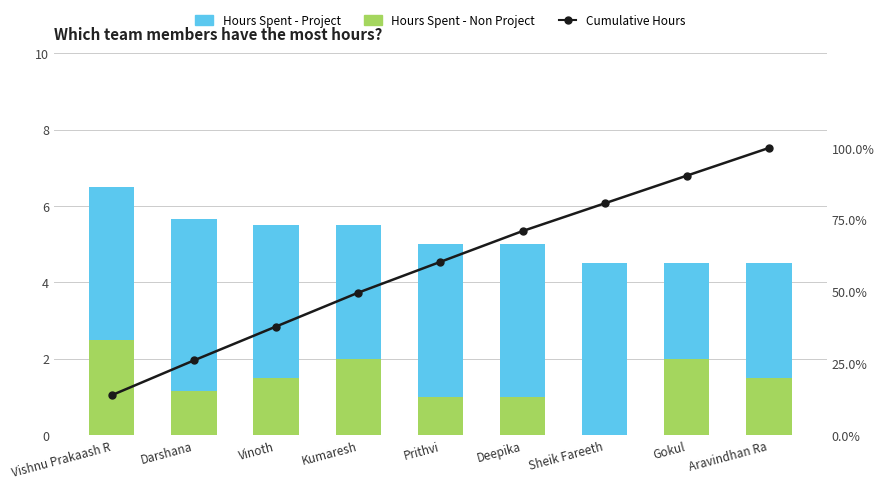

Reading right to left, what are all the values shown in this chart?

Hours Spent - Non Project: 1.5	2.0	0.0	1.0	1.0	2.0	1.5	1.1	2.5
Hours Spent - Project: 3.0	2.5	4.5	4.0	4.0	3.5	4.0	4.5	4.0
Cumulative Hours: 100.0	90.4	80.7	71.1	60.3	49.6	37.8	26.0	13.9